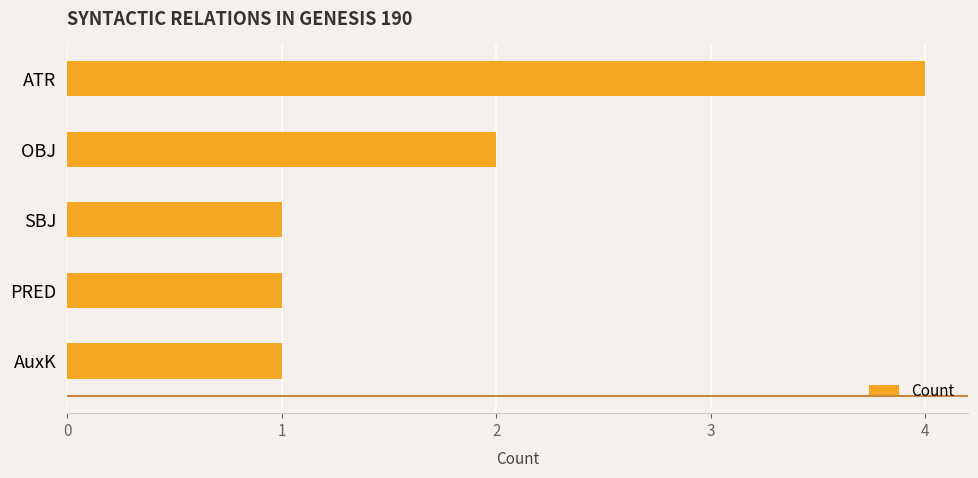

Approximately how many times larger is the value at ATR compared to AuxK?

4.0